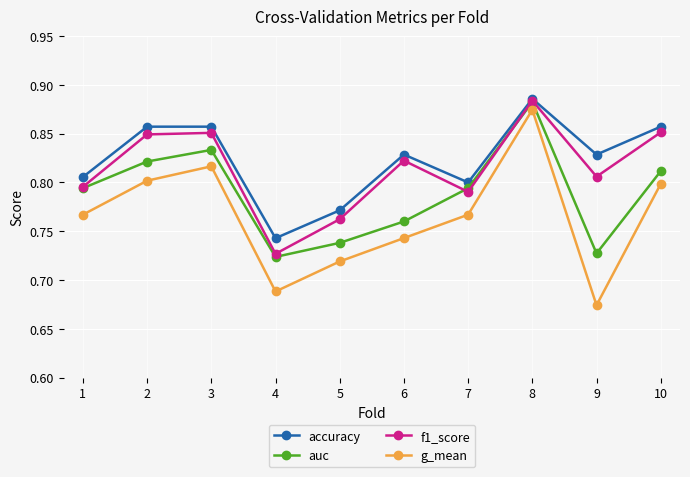

At how many categories does at least one series exceed 0?

10